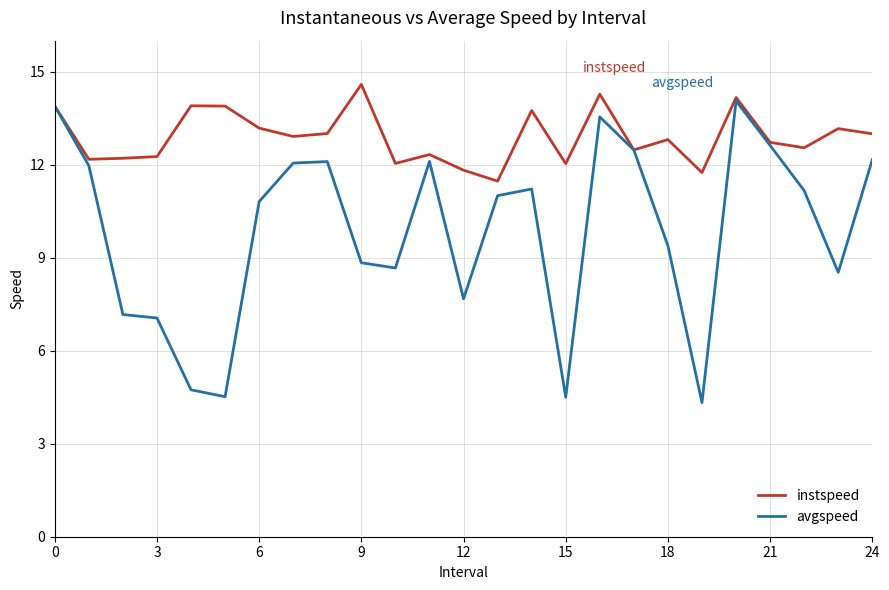

Which series has the largest total across all categories?

instspeed